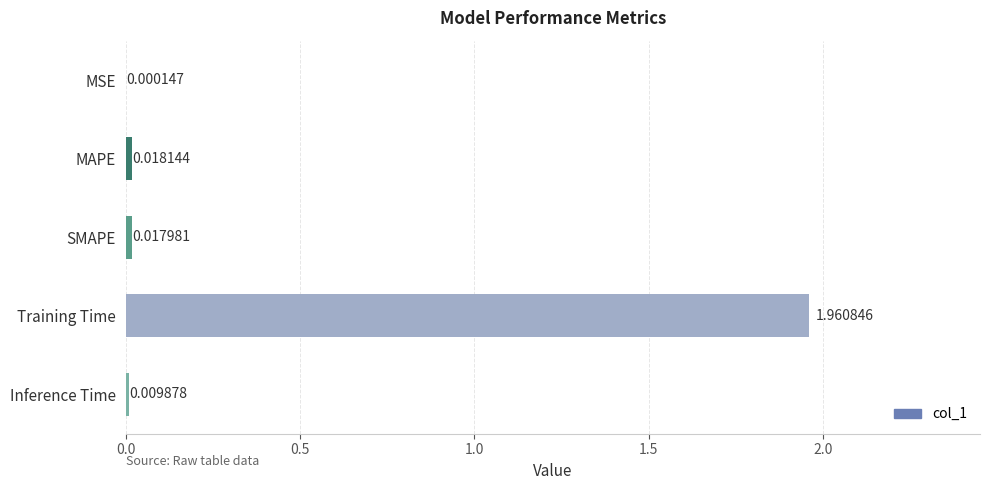

What is the change in value from Training Time to Inference Time?

-2.0